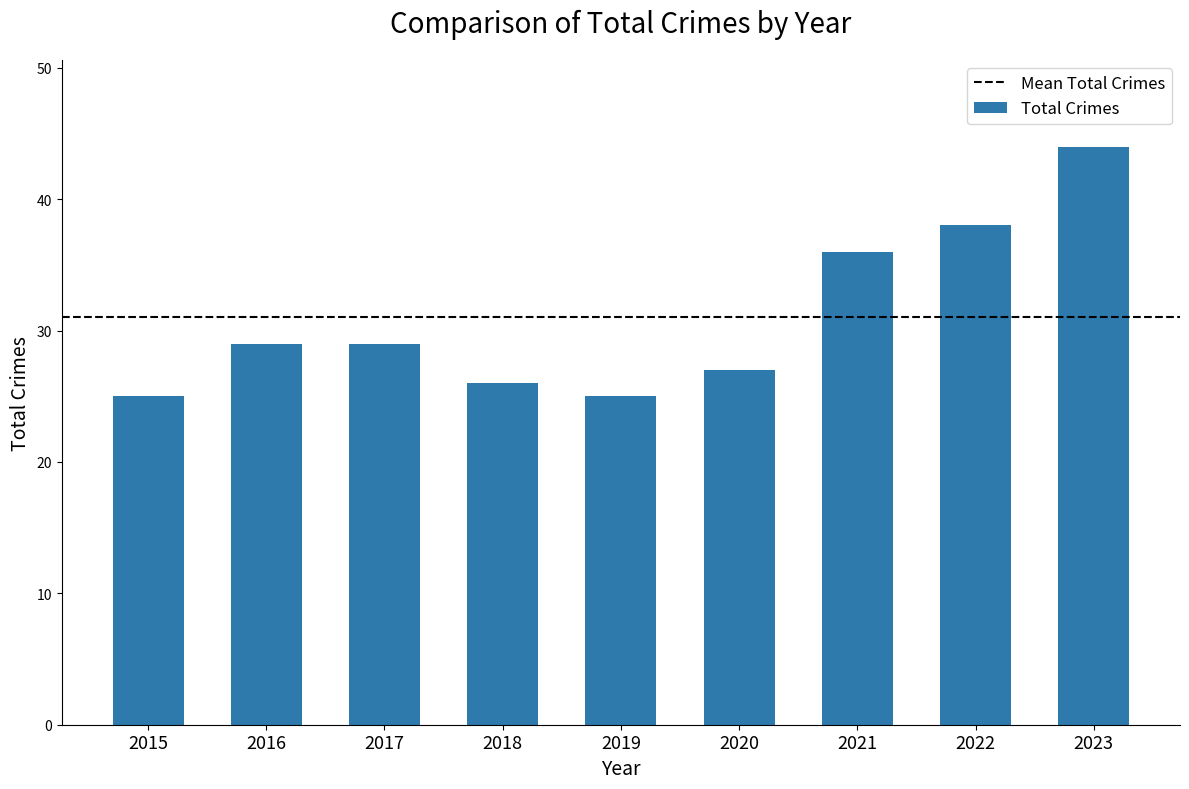

Which has a higher value, 2022 or 2015?

2022